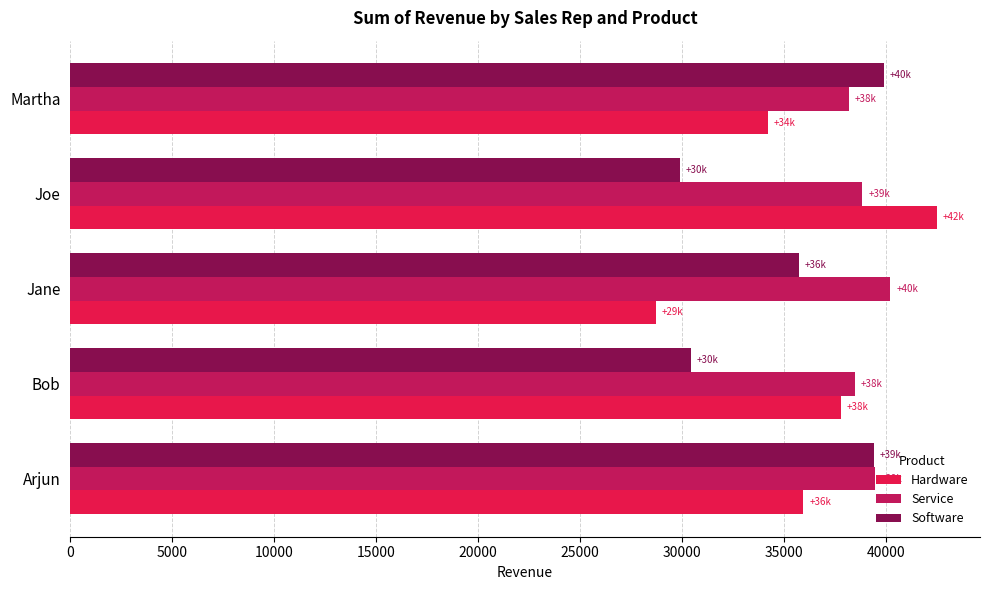

What is the spread (max minus min) of values at Bob?

8035